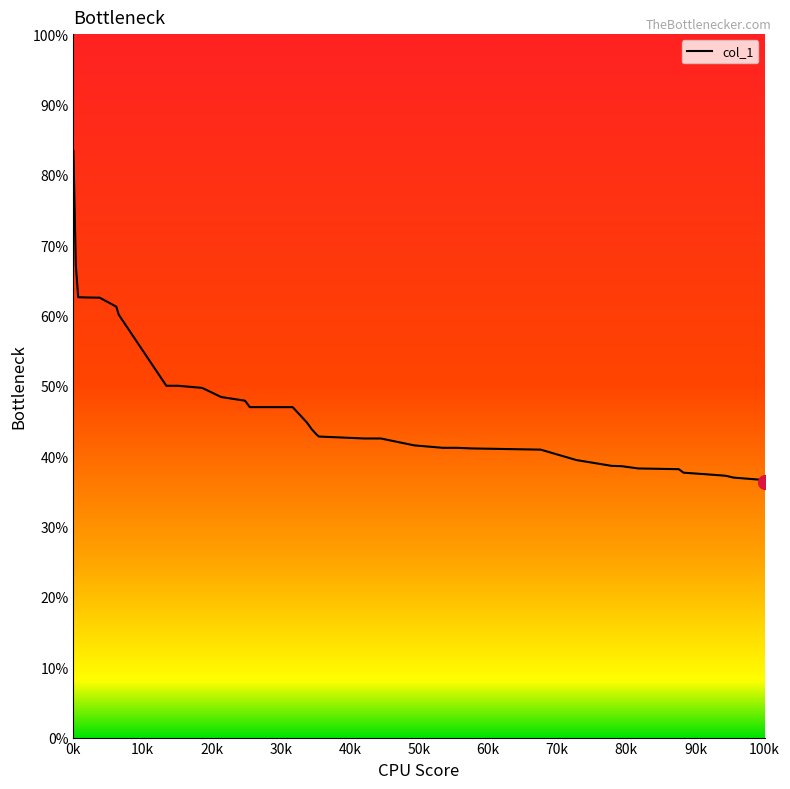

What is the minimum value shown in the chart?

36.4